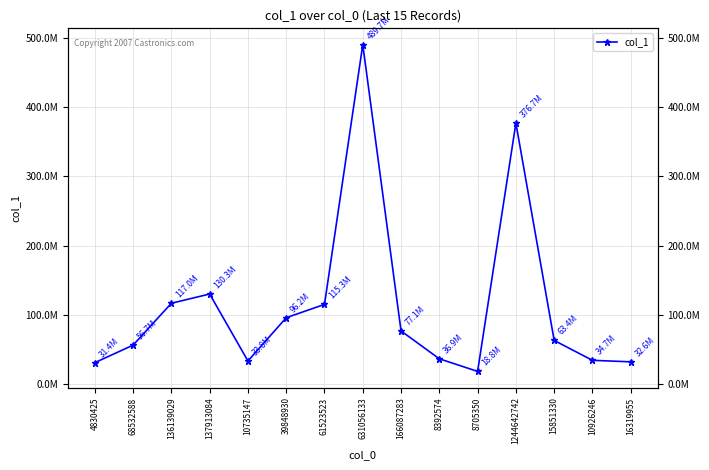

What is the sum of the values at 631056133 and 137913084?

620073680